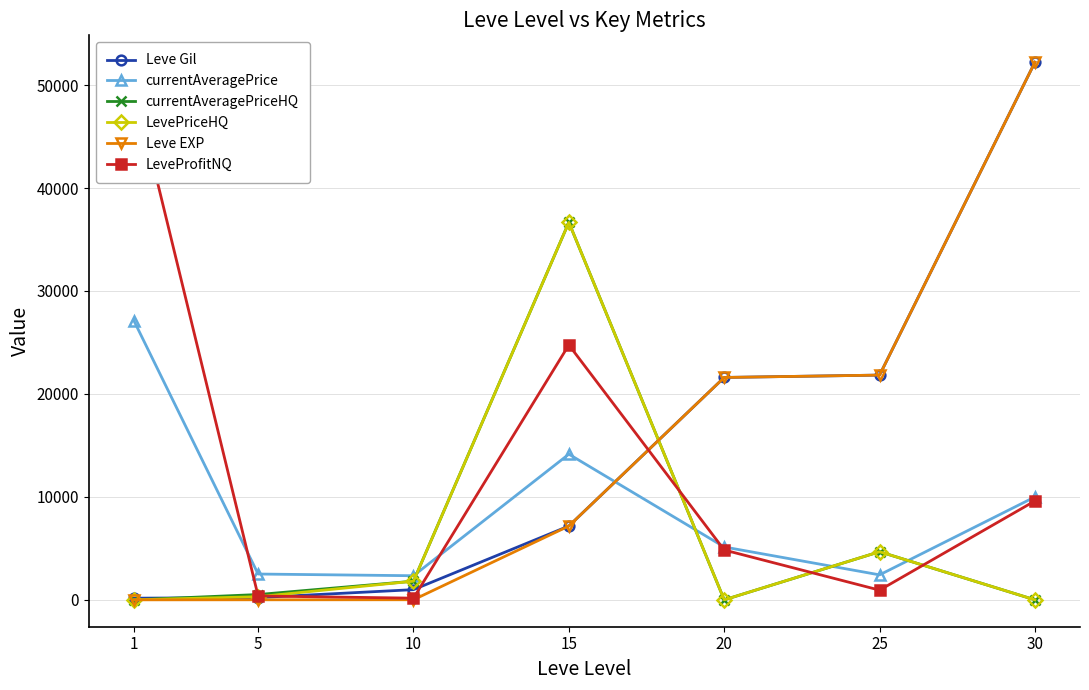

What is the value of the Leve Gil point at the 6th from the left?

21830